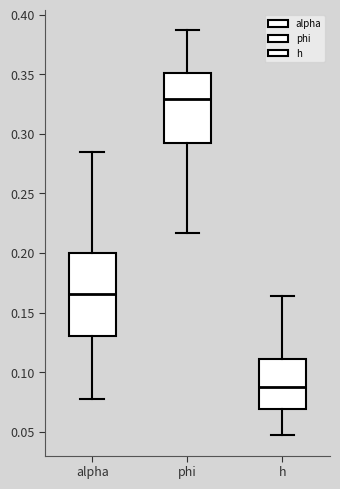

Comparing the boxes themselves (not the whiskers), which one is the tallest?

alpha